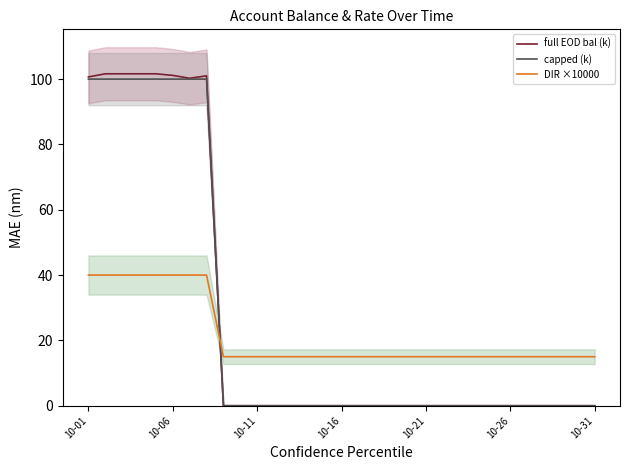

How many values in the full EOD bal (k) series exceed 0?

8